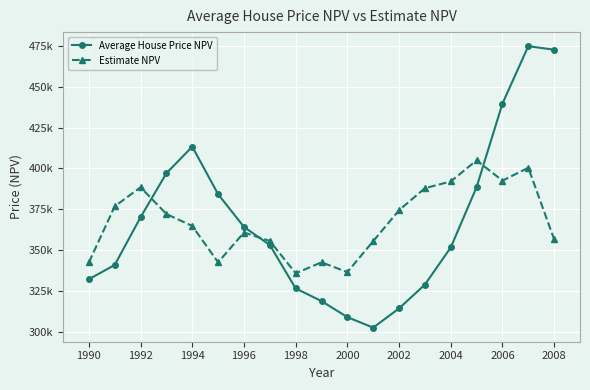

At how many categories does at least one series exceed 360366?

13